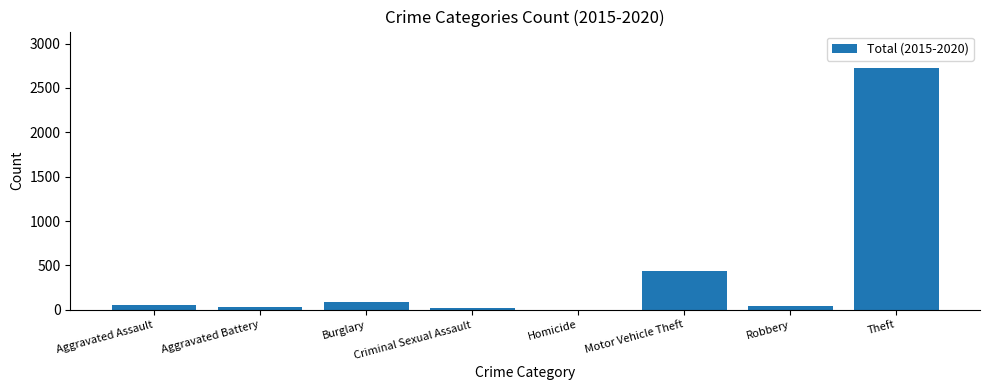

What is the sum of all values?

3407